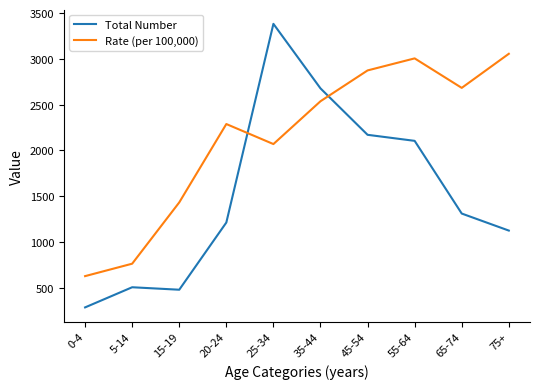

Is the value of Rate (per 100,000) at 65-74 greater than the value of Total Number at 0-4?

Yes